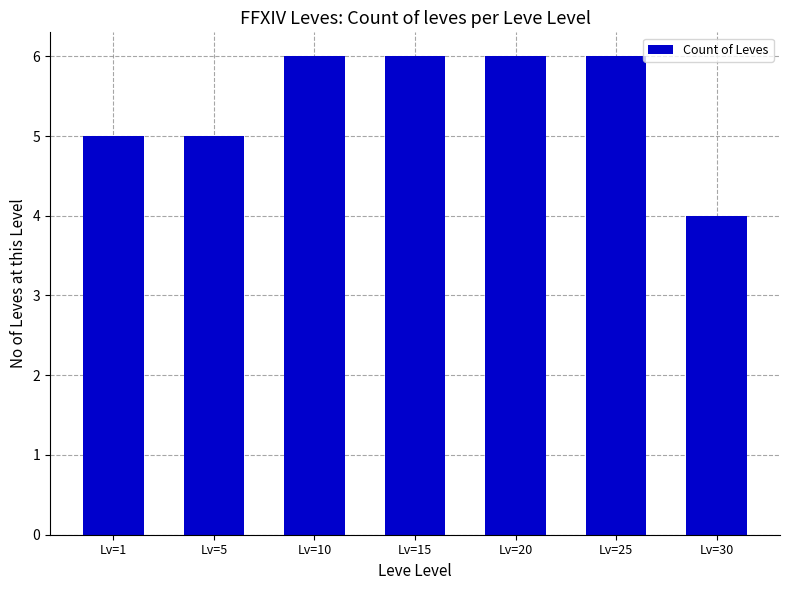

The chart shows a value of 6 at Lv=10. True or false?

True